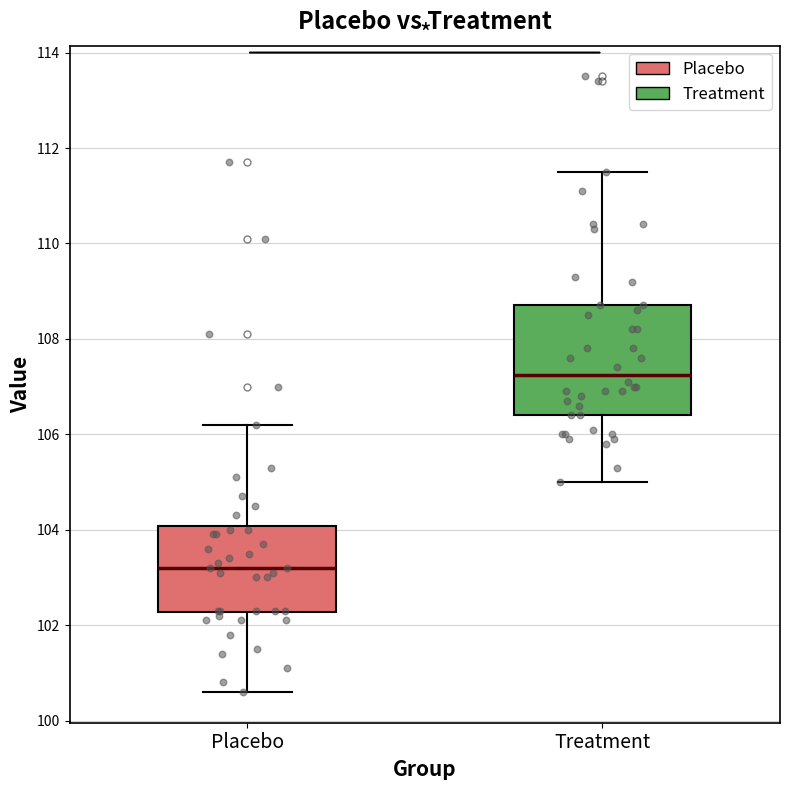

Reading left to right, transcribe this box plot: for each box, give where its median line is, the range the box spans, and where its two whiskers end, as read against the y-axis. The values are not printed on the chart, so give them approximately, as read against the axis.

Placebo: median 103.2, box 102.2 to 104.0, whiskers 100.6 to 106.2
Treatment: median 107.2, box 106.4 to 108.8, whiskers 105.0 to 111.6